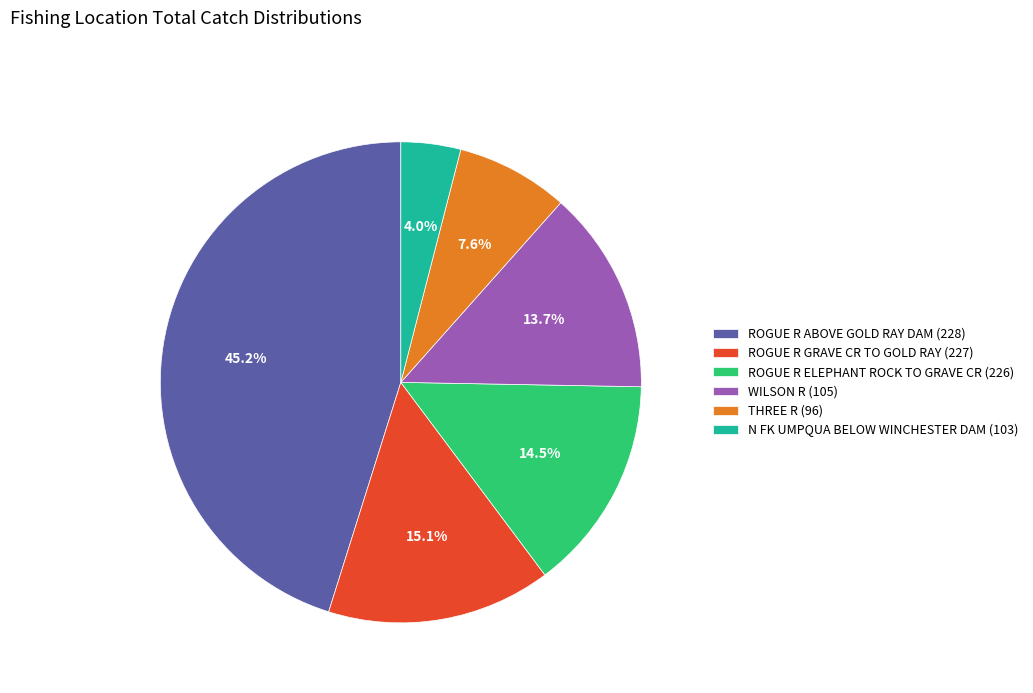

To the nearest percent, what is the difference between the largest and smallest slice percentages?

41%